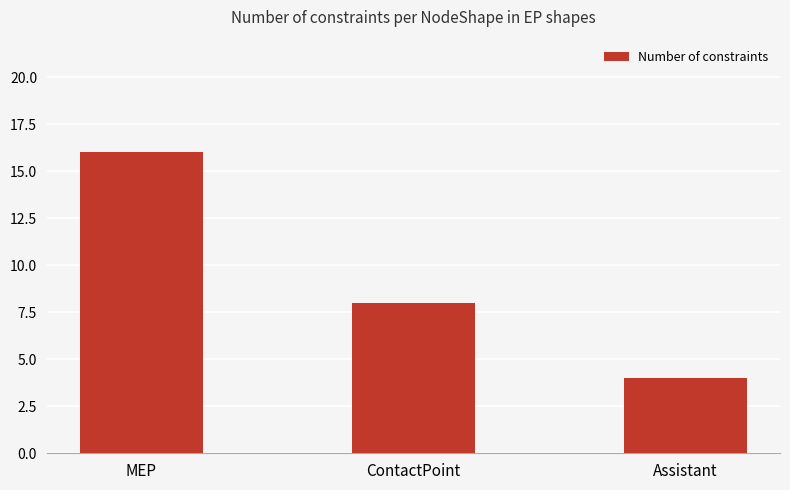

Reading right to left, extract all data points from this chart.

Assistant=4	ContactPoint=8	MEP=16